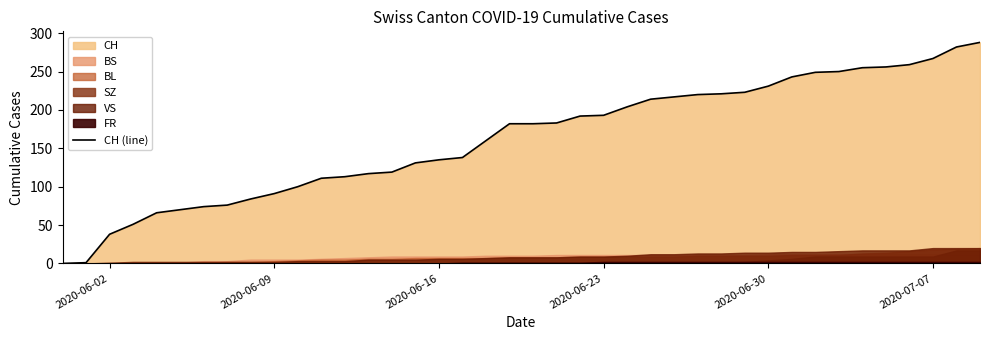

The value of CH (line) at 2020-06-23 is 193. True or false?

True